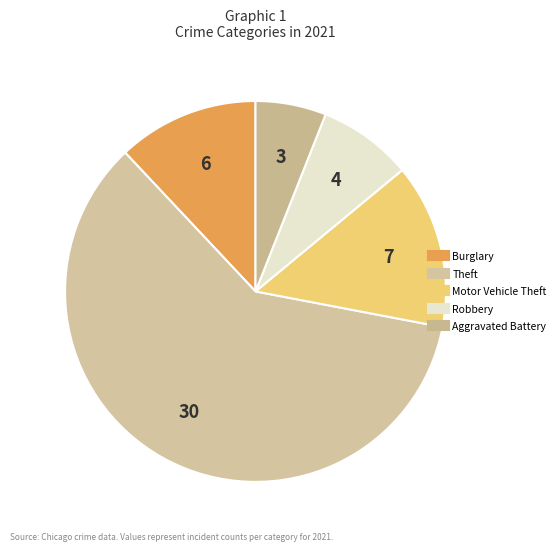

Count the number of slices in the pie.

5